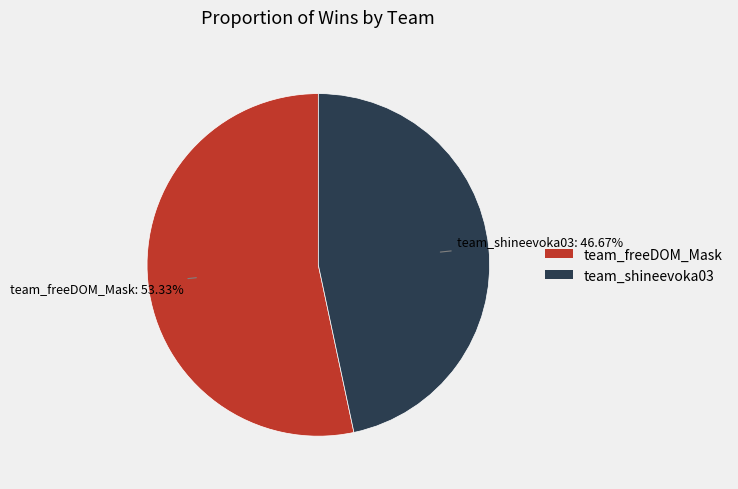

What percentage is the team_freeDOM_Mask slice, to the nearest percent?

53%